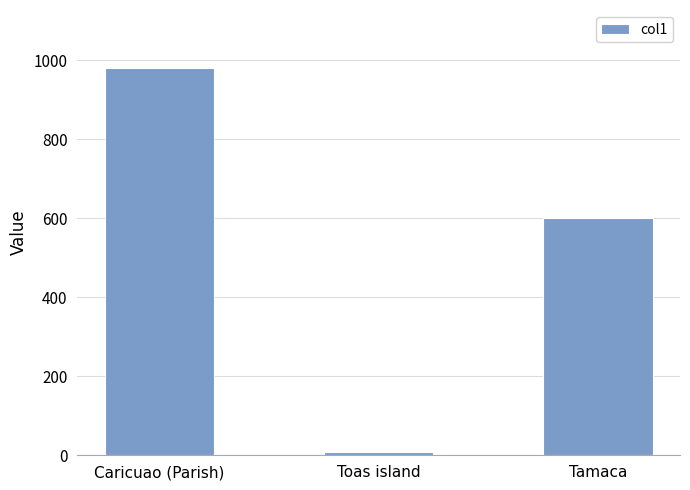

How many values are below 600?

1